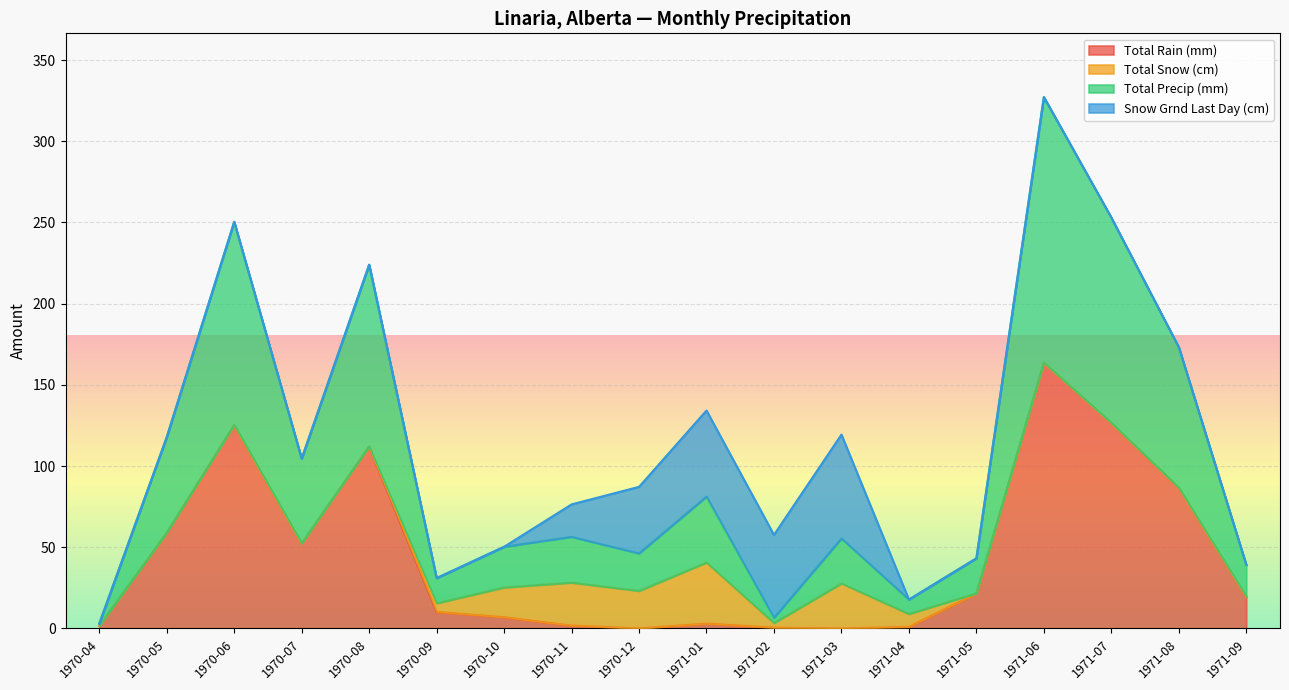

What is the difference between the second highest and minimum values in the Total Rain (mm) series?

126.5